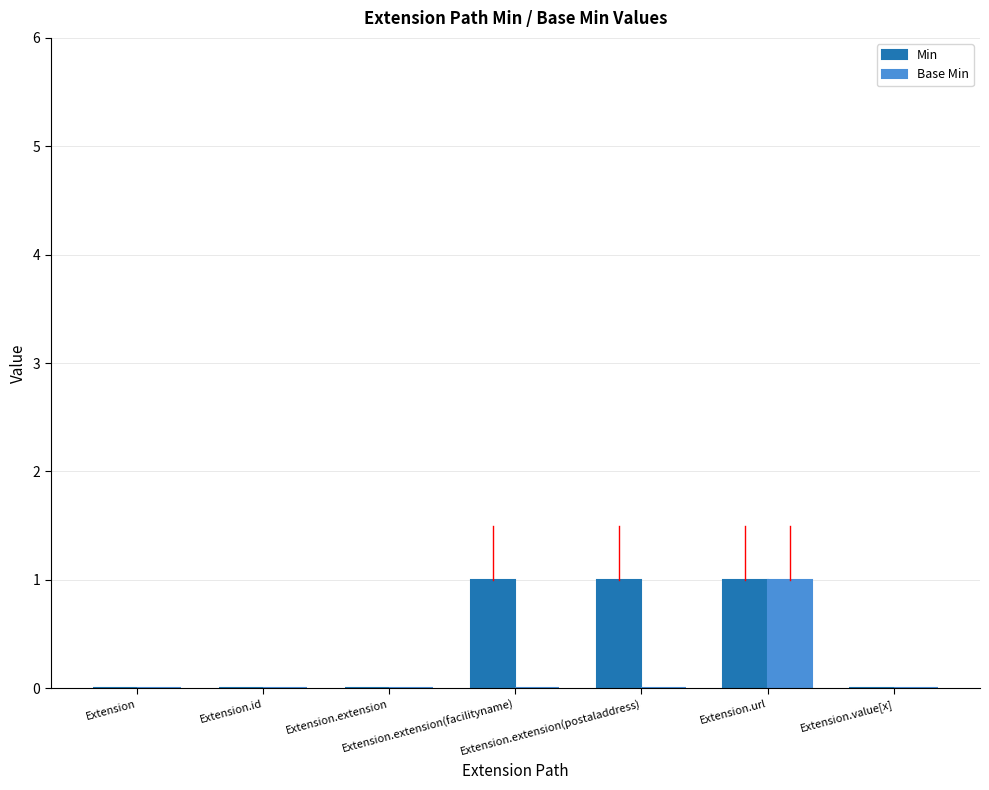

What is the sum of the Min values at Extension and Extension.extension(postaladdress)?

1